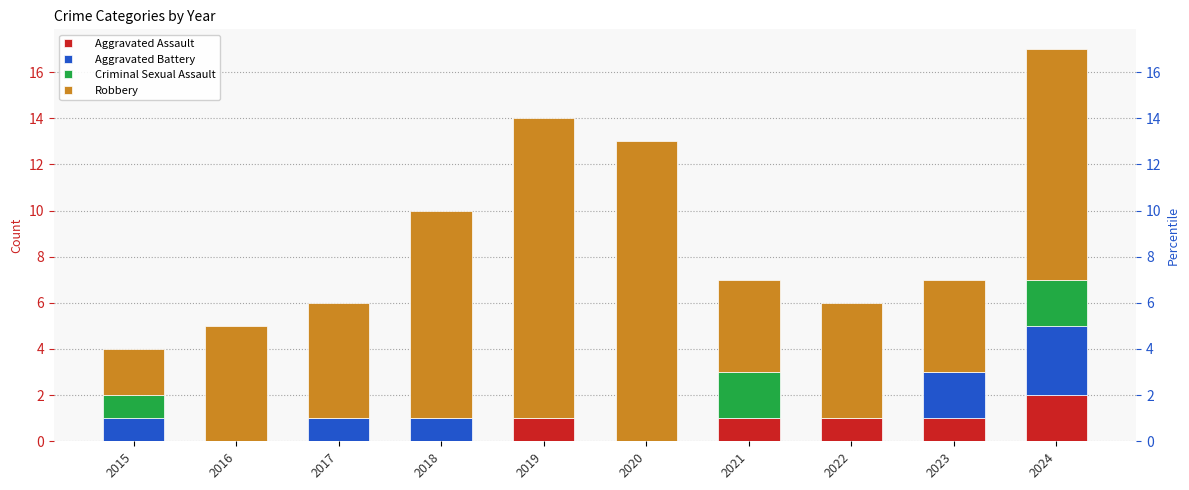

Between 2022 and 2020, which is larger?

2022